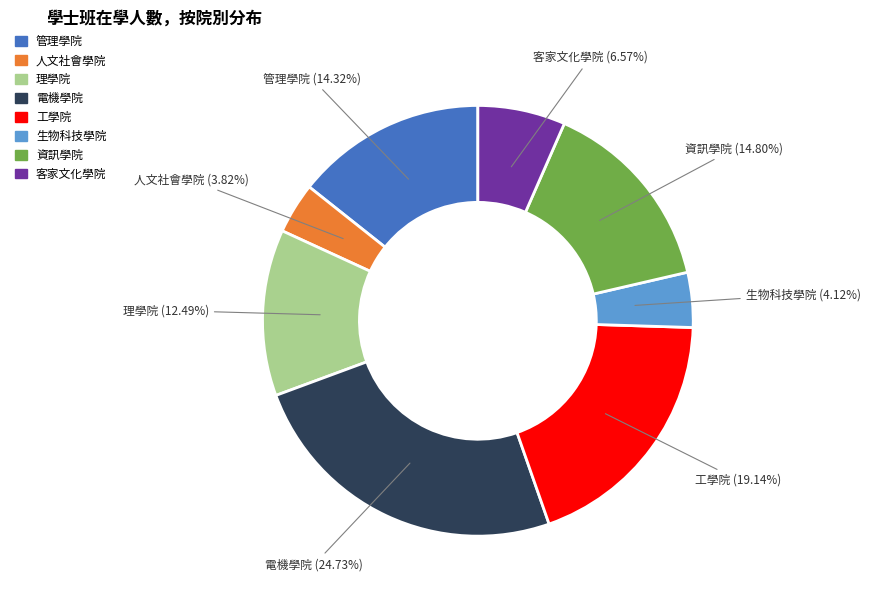

Is there a majority slice in this chart?

No